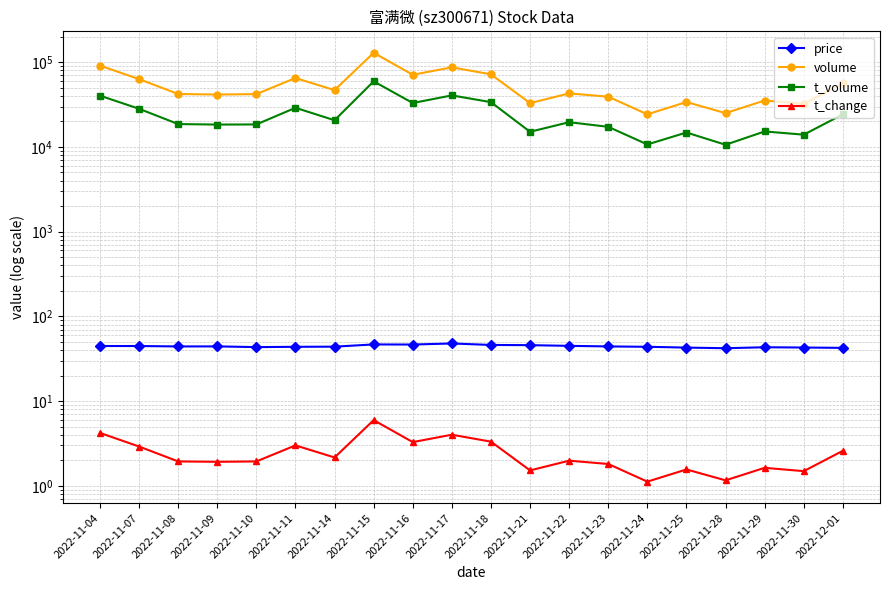

Which category has the lowest value in the price series?

2022-11-28